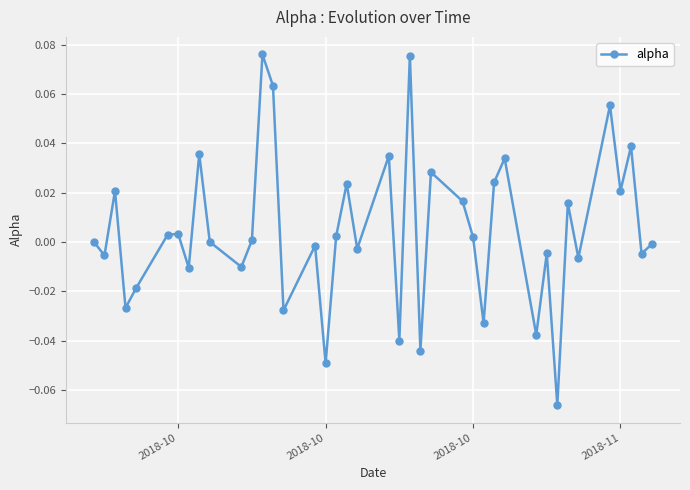

True or false: there are more than 0 points higher than both neighbors.

True